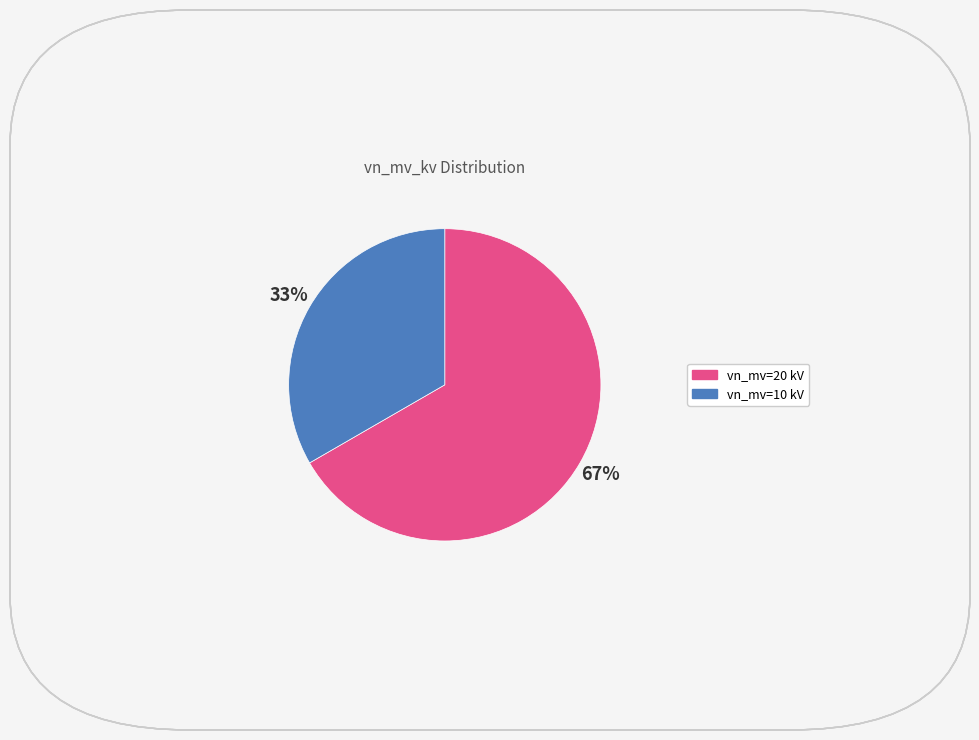

To the nearest percent, what is the average slice percentage?

50%